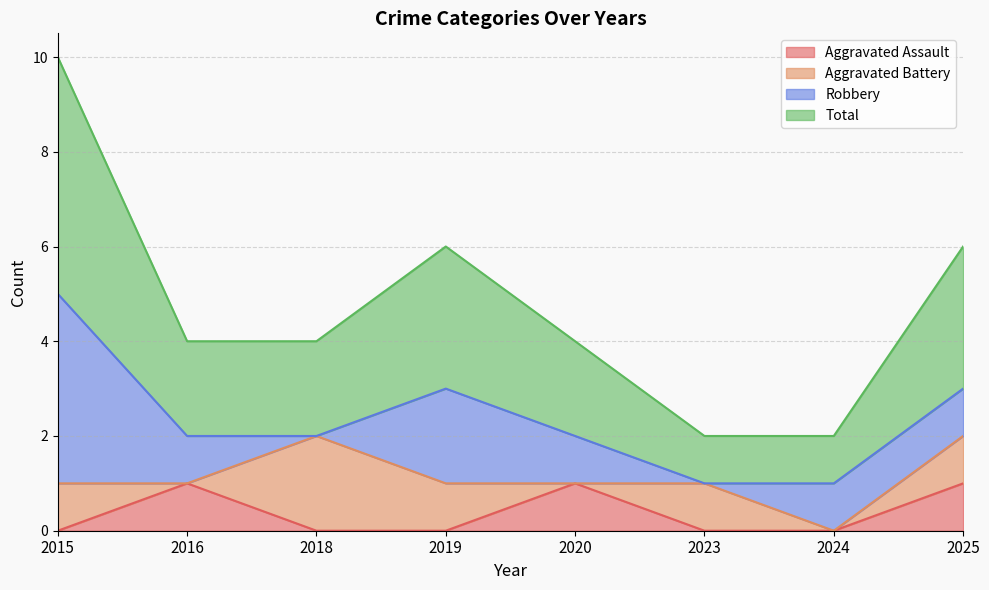

Which has a higher value, 2018 or 2024?

2018